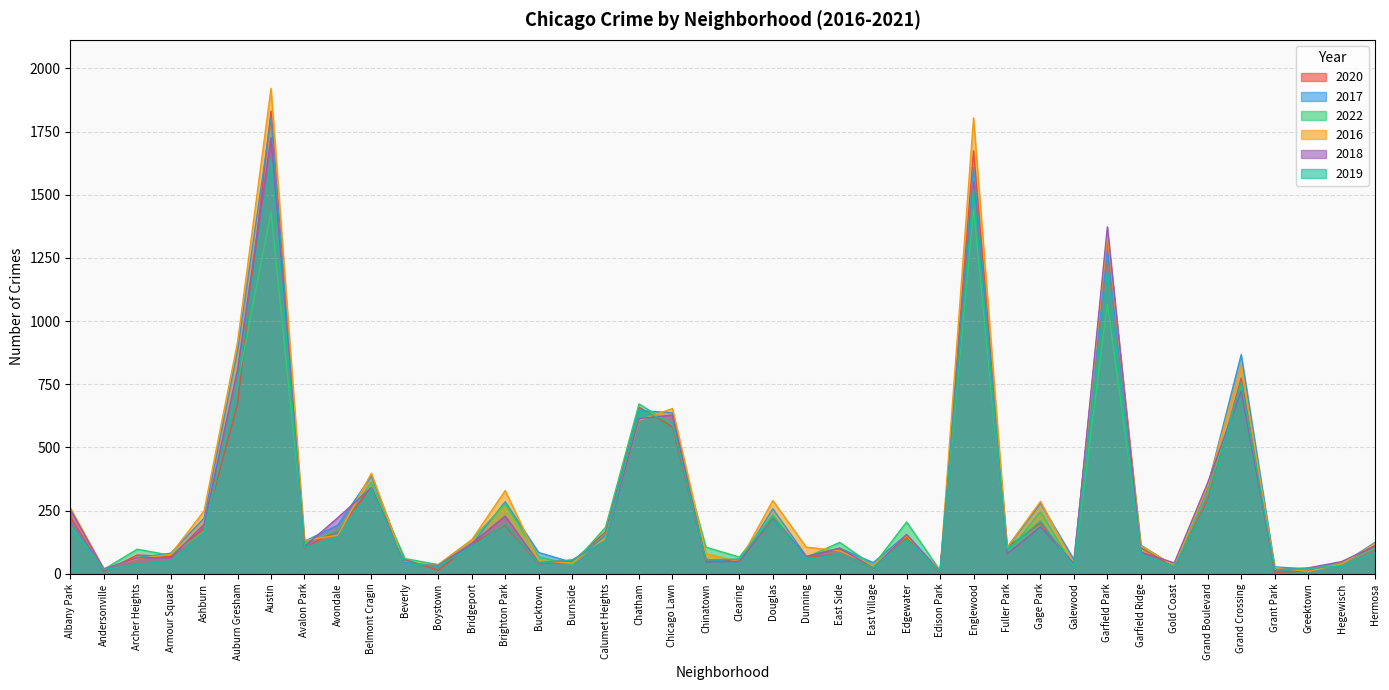

What is the spread (max minus min) of values at Englewood?

360